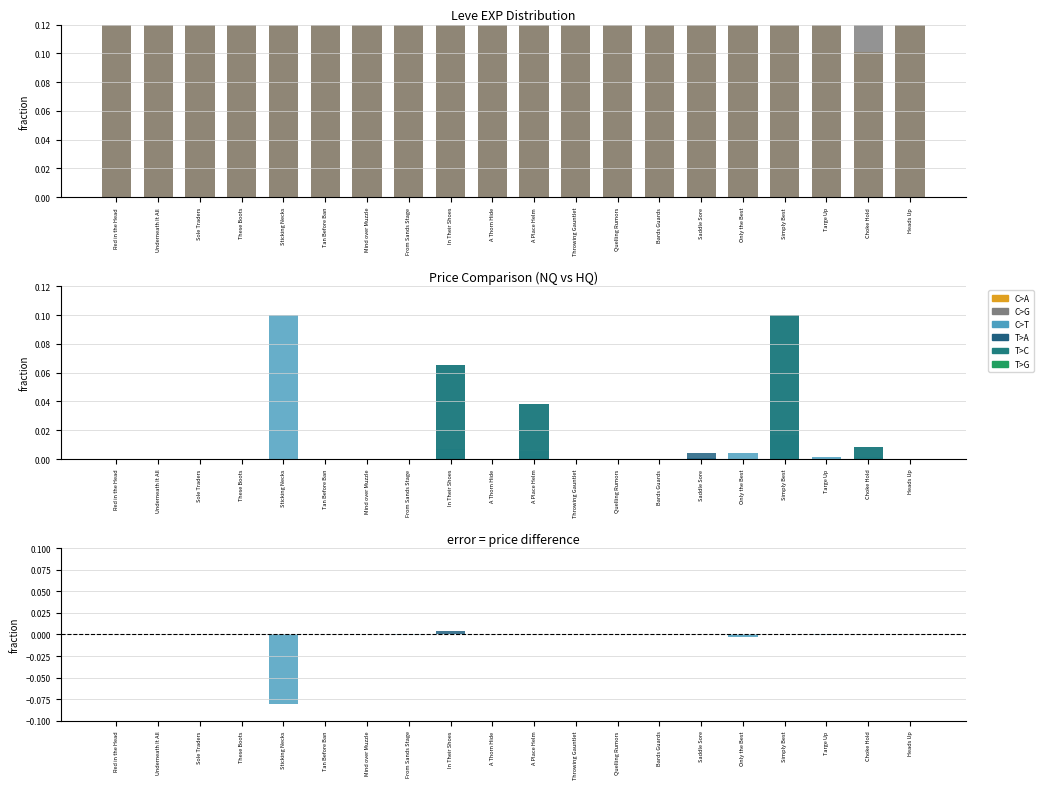

What position from the left is Red in the Head?

1